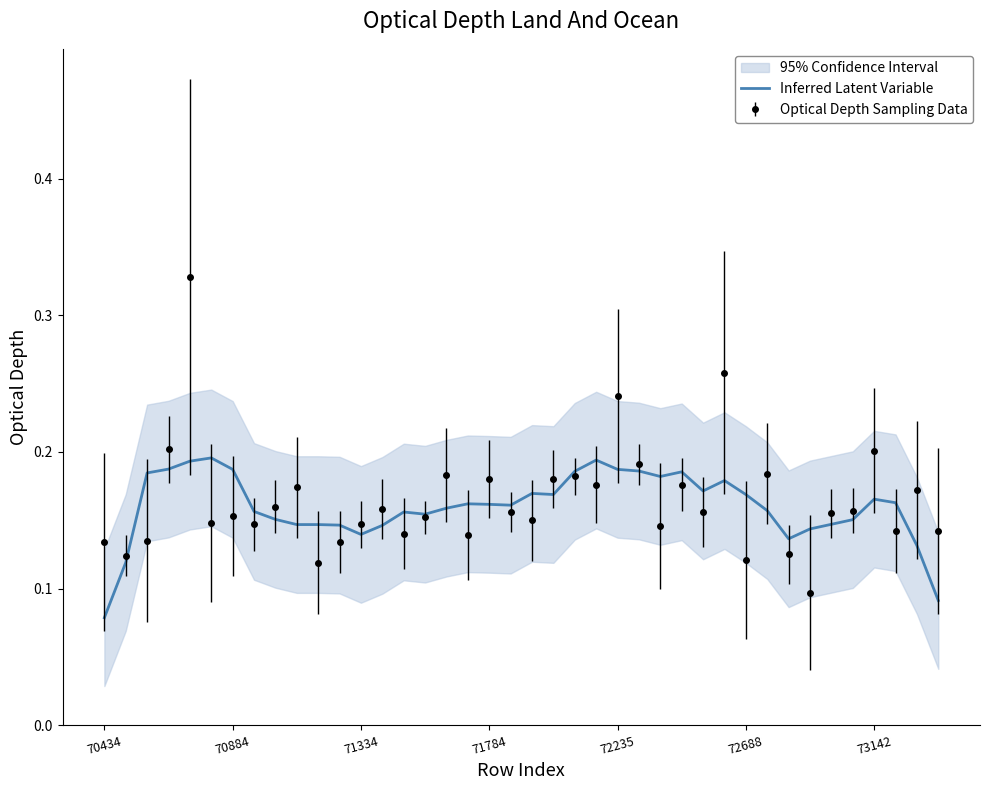

At which label does Inferred Latent Variable reach its minimum?

70434